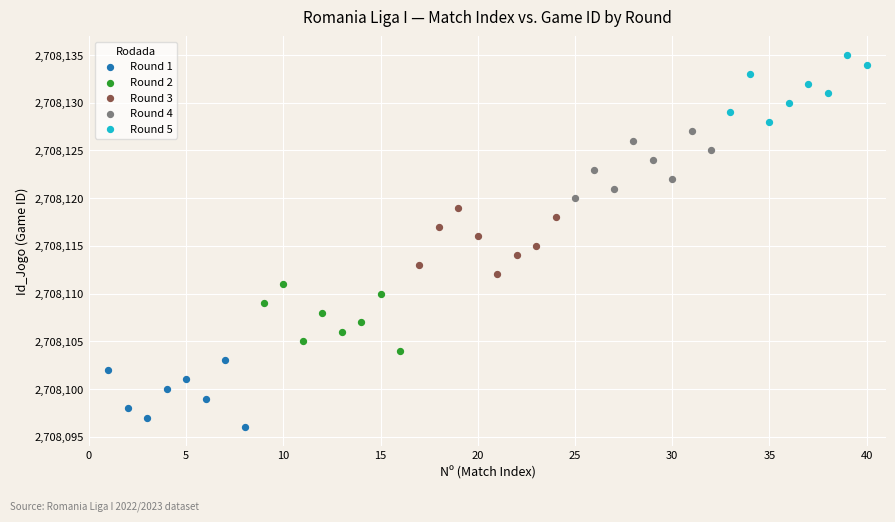

What are all the series names shown in the legend?

Round 1, Round 2, Round 3, Round 4, Round 5